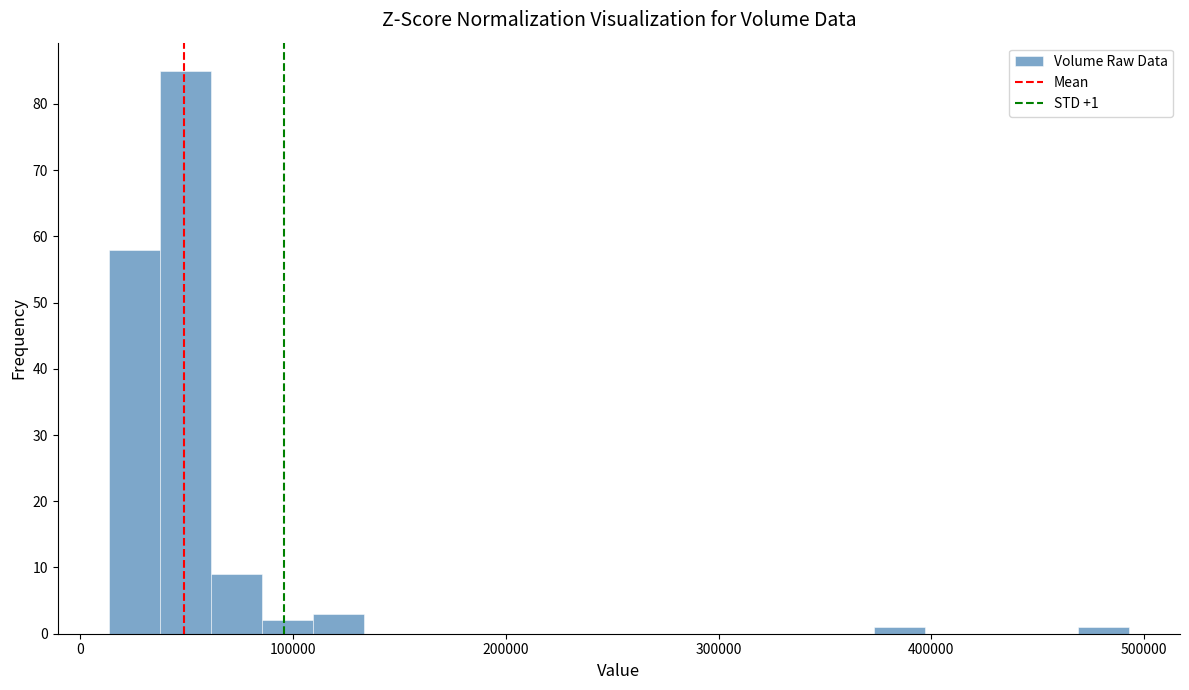

Read against the x-axis, roughly where is the centre of the tallest bar?

50000